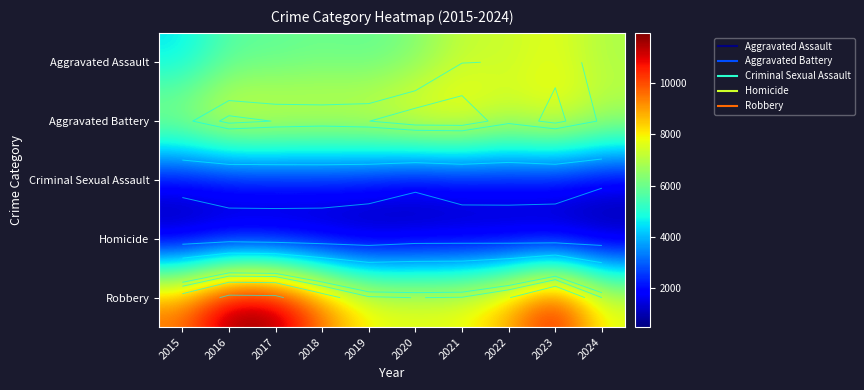

What is the difference between the highest and lowest values at 2024?

7361